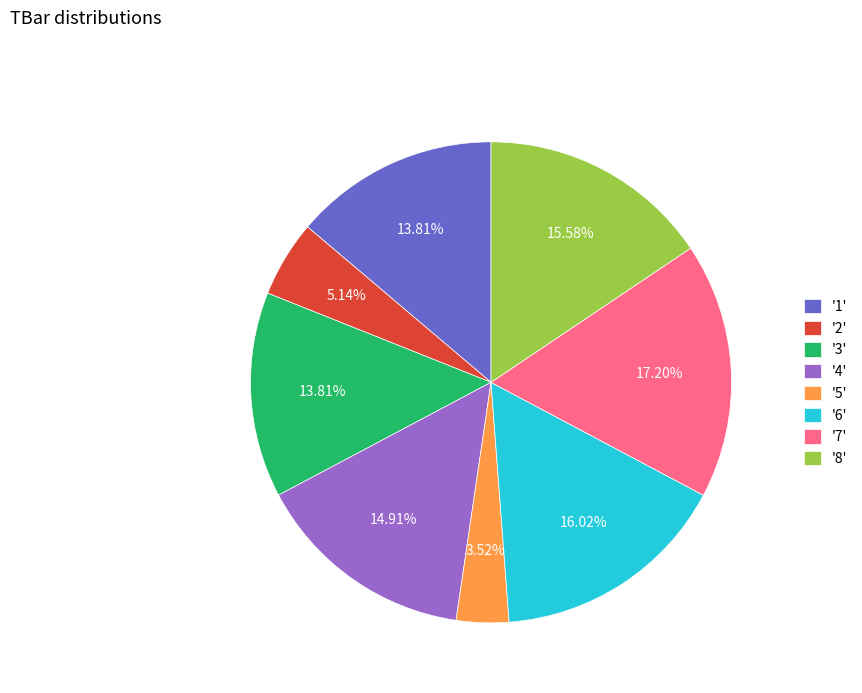

Do '8' and '5' together represent more than half of the pie?

No